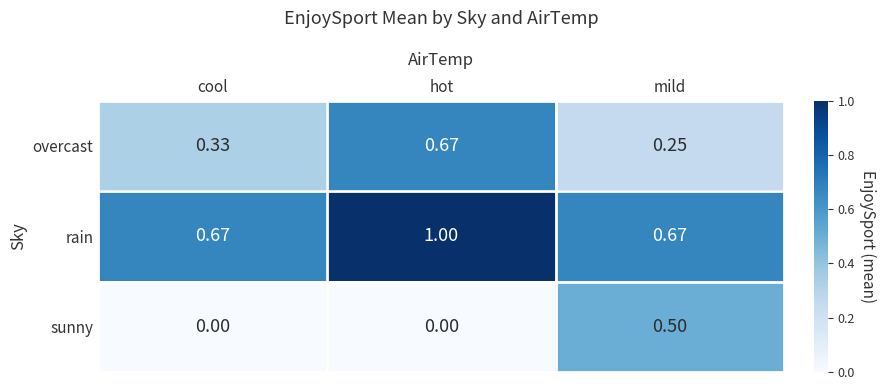

Between cool and hot, which series saw the biggest shift?

overcast